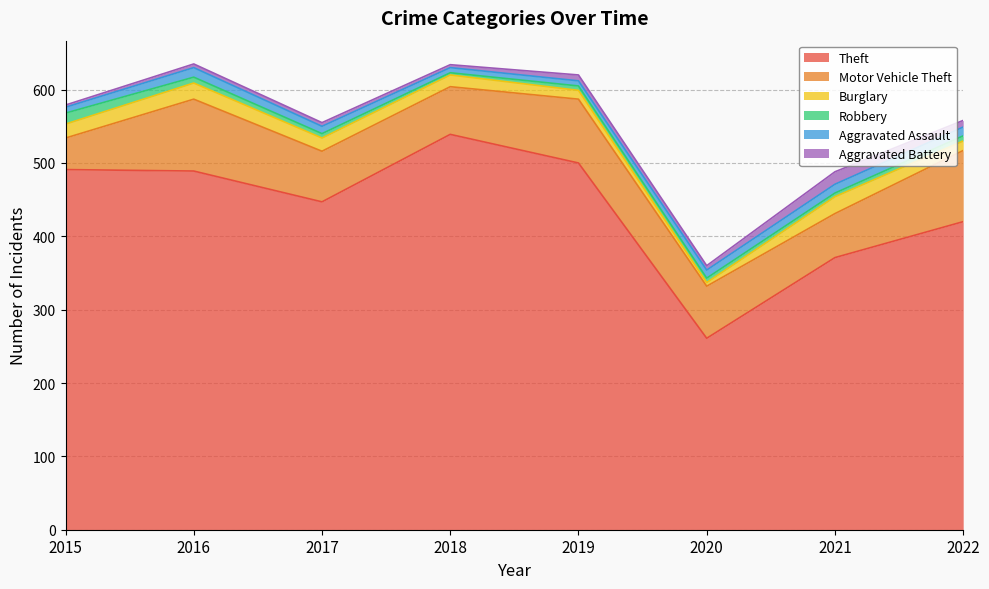

Which label corresponds to the largest value in the chart?

2018